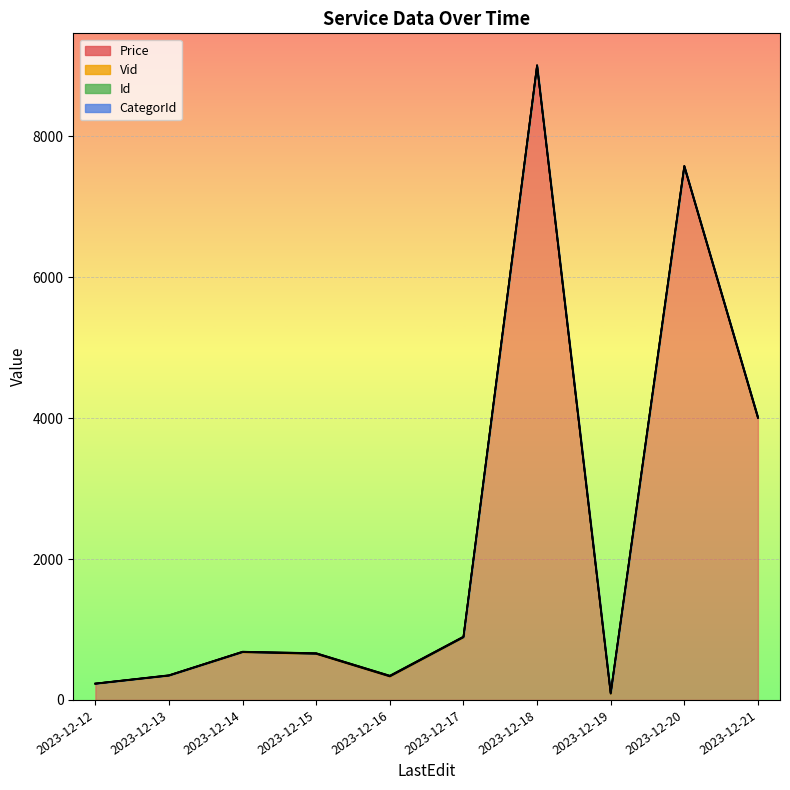

What is the value of the Price point at the 8th from the left?

89